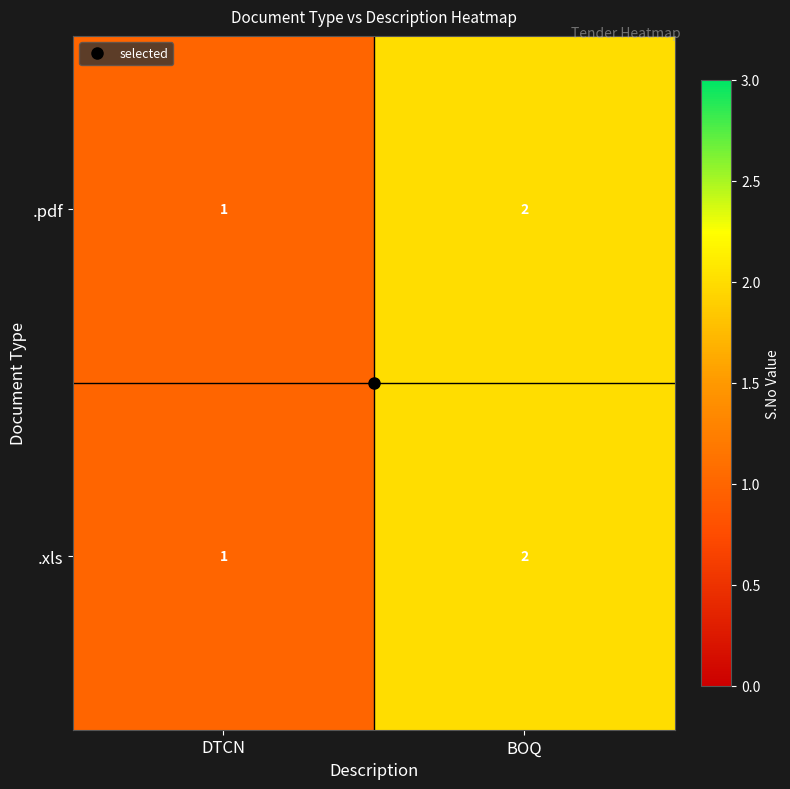

The value of .pdf at DTCN is 1. True or false?

True